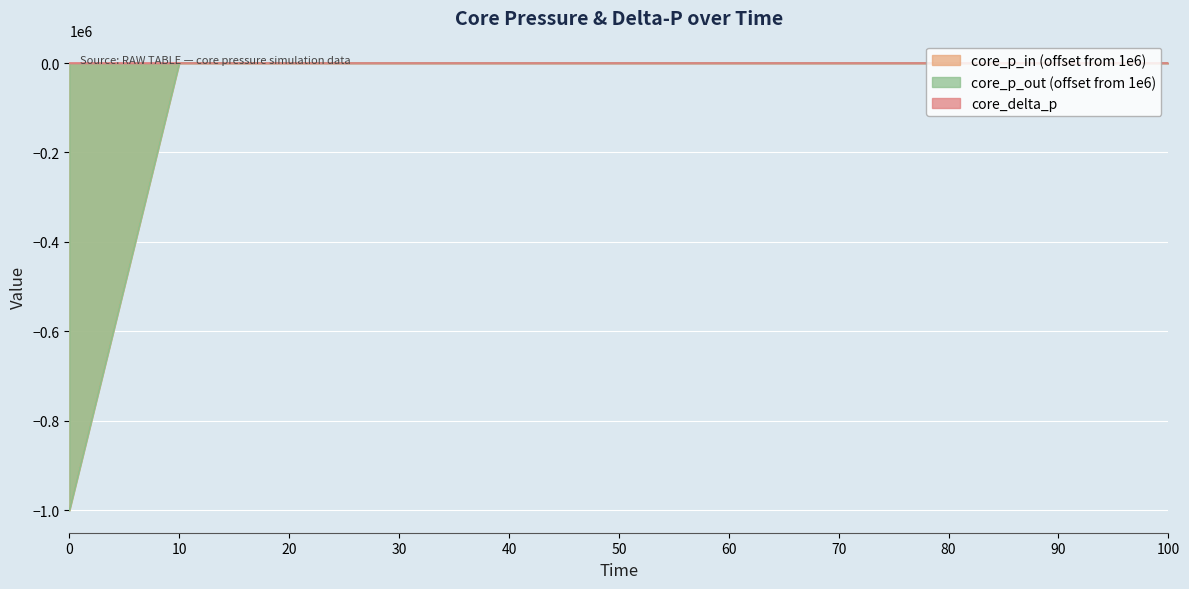

What is the difference between the maximum and minimum values in the core_p_in series?

1000000.5